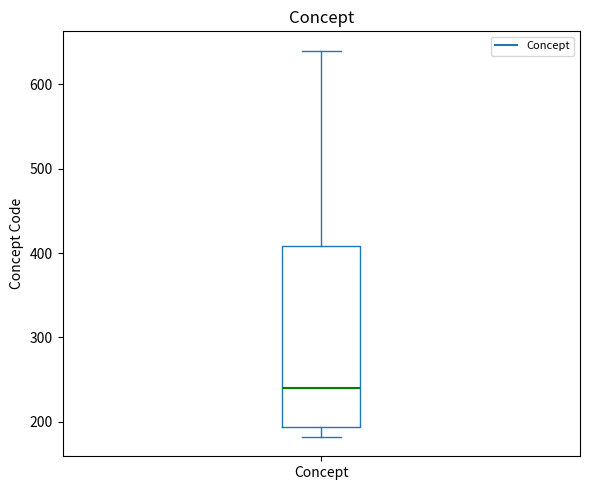

Transcribe this box plot: give where the median line is, the range the box spans, and where the two whiskers end, as read against the y-axis. The values are not printed on the chart, so give them approximately, as read against the axis.

median 240, box 190 to 410, whiskers 180 to 640